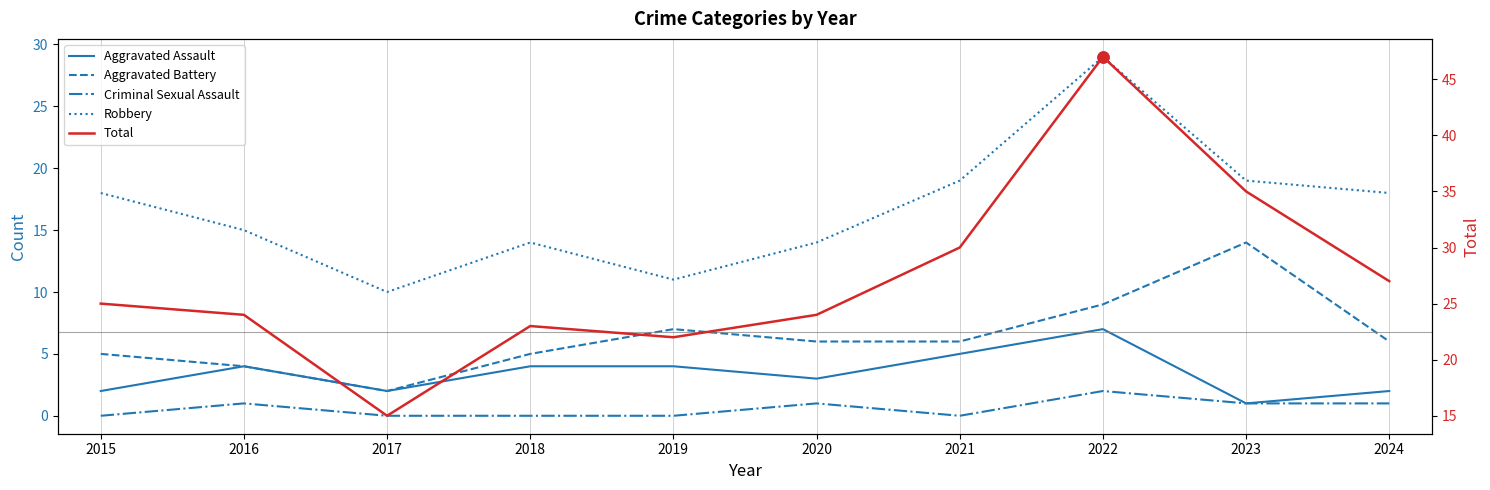

True or false: Aggravated Assault has more than 0 interior local peaks.

True